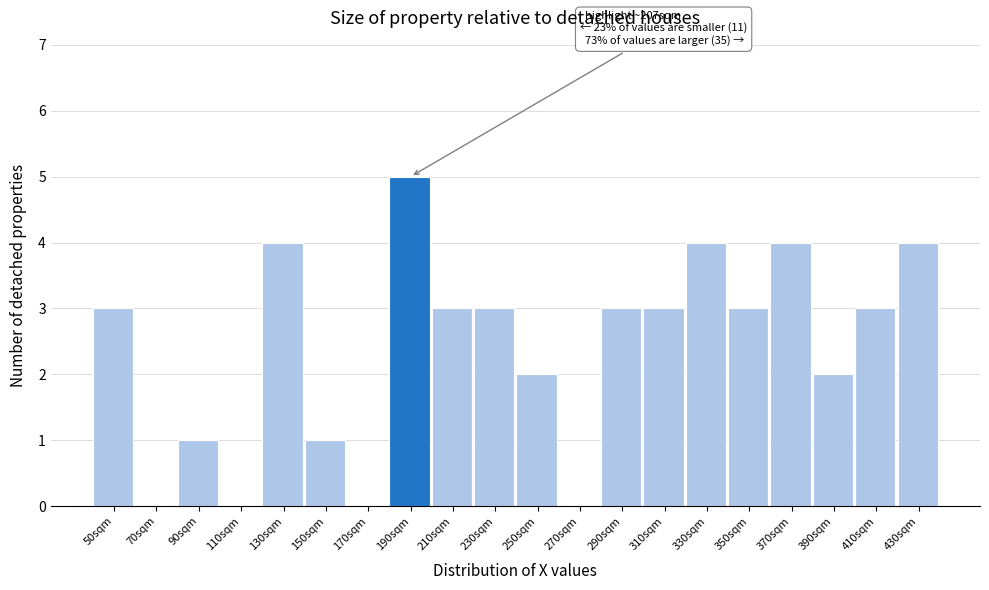

Reading left to right, list all the values displayed in this chart.

50sqm=3	70sqm=0	90sqm=1	110sqm=0	130sqm=4	150sqm=1	170sqm=0	190sqm=5	210sqm=3	230sqm=3	250sqm=2	270sqm=0	290sqm=3	310sqm=3	330sqm=4	350sqm=3	370sqm=4	390sqm=2	410sqm=3	430sqm=4